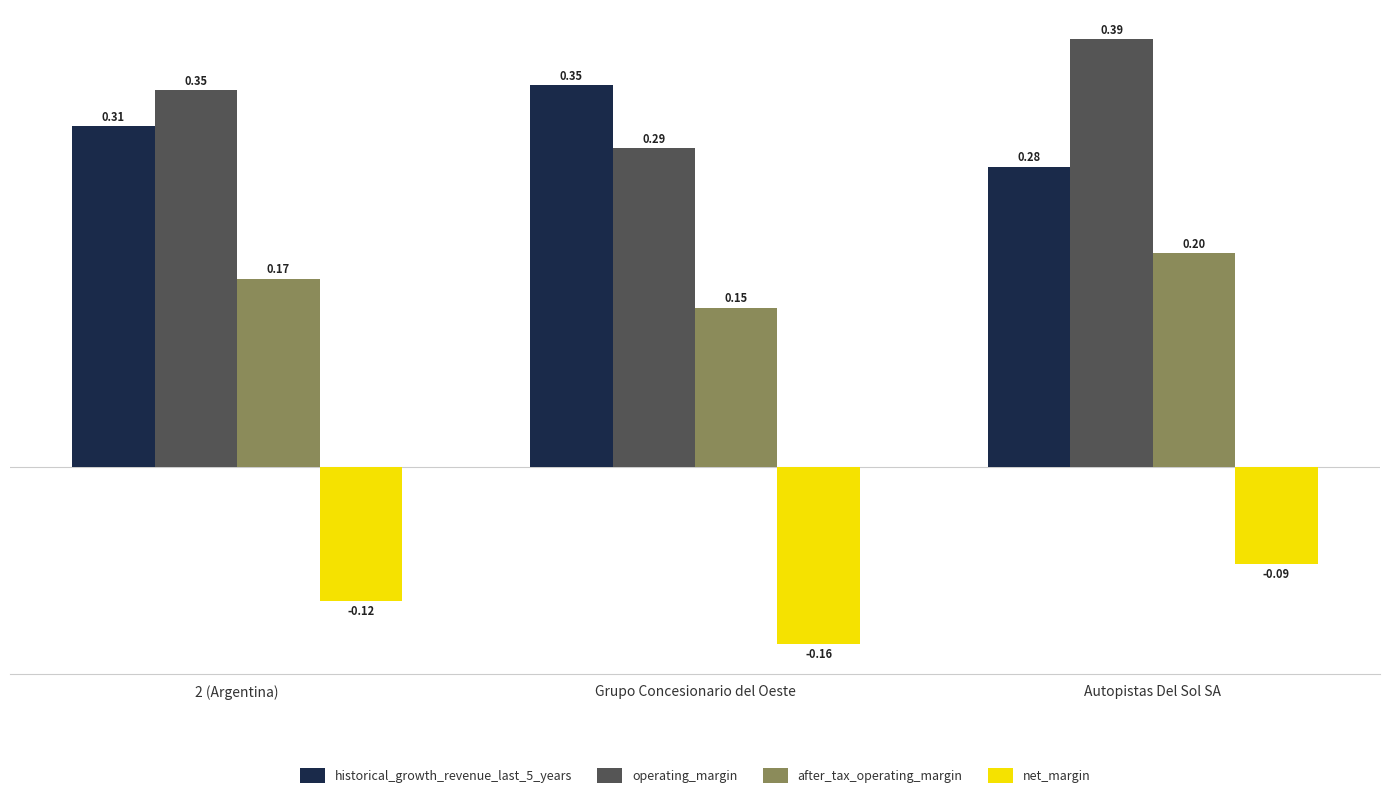

At which category does the chart reach its minimum across all series?

Grupo Concesionario del Oeste